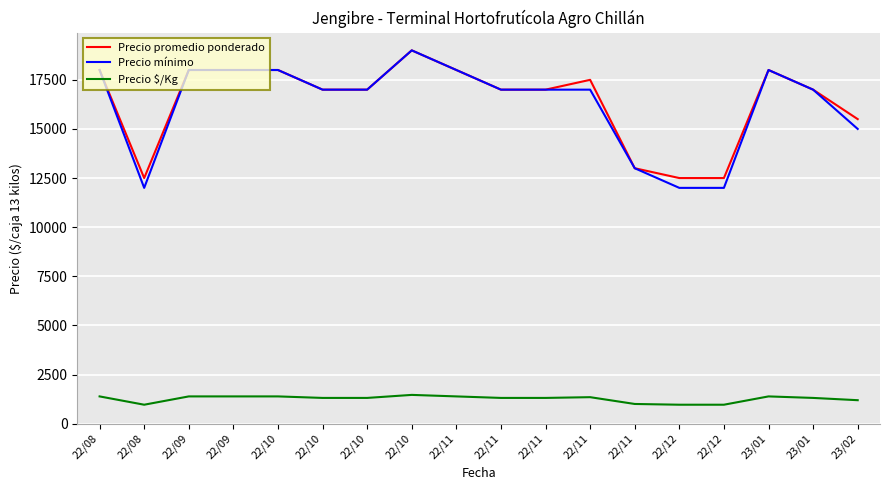

How many lines are shown in the chart?

3